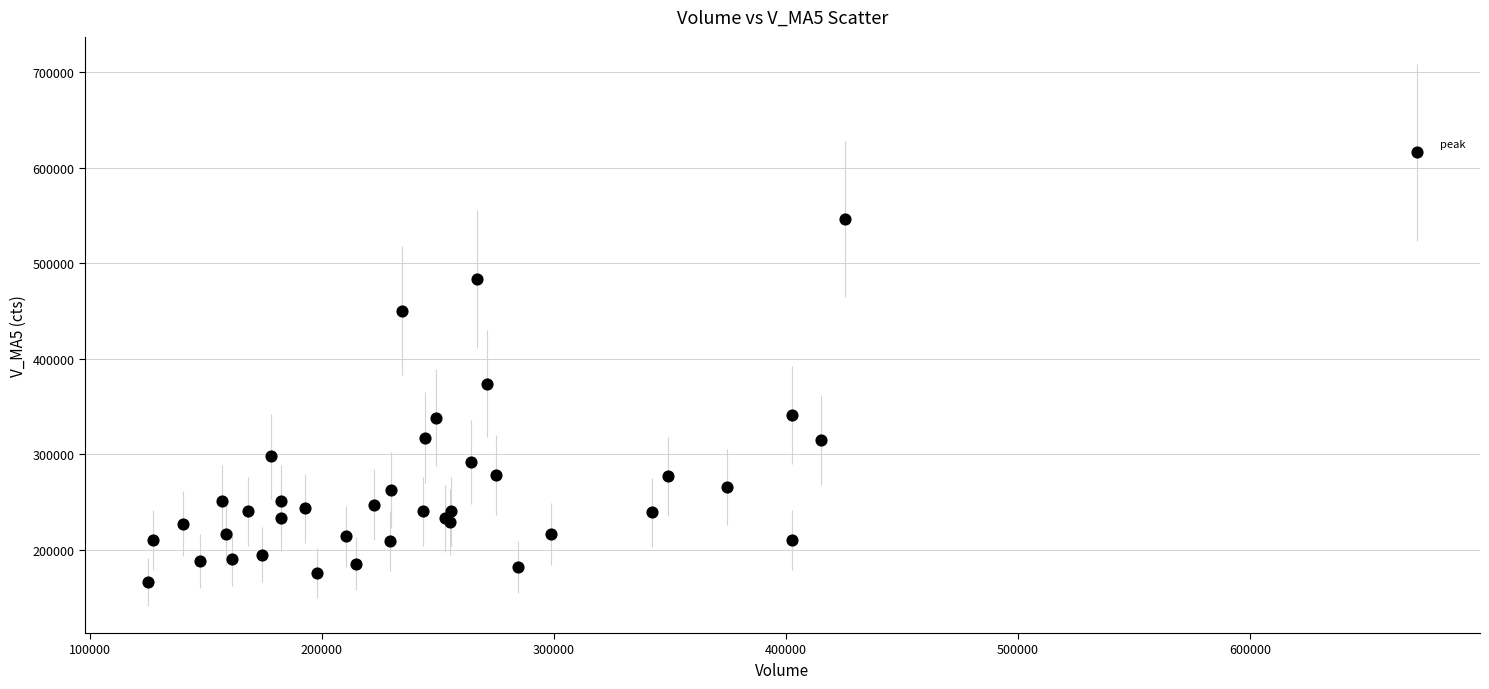

What Y value in the scatter plot is closest to 391299?

373865.2